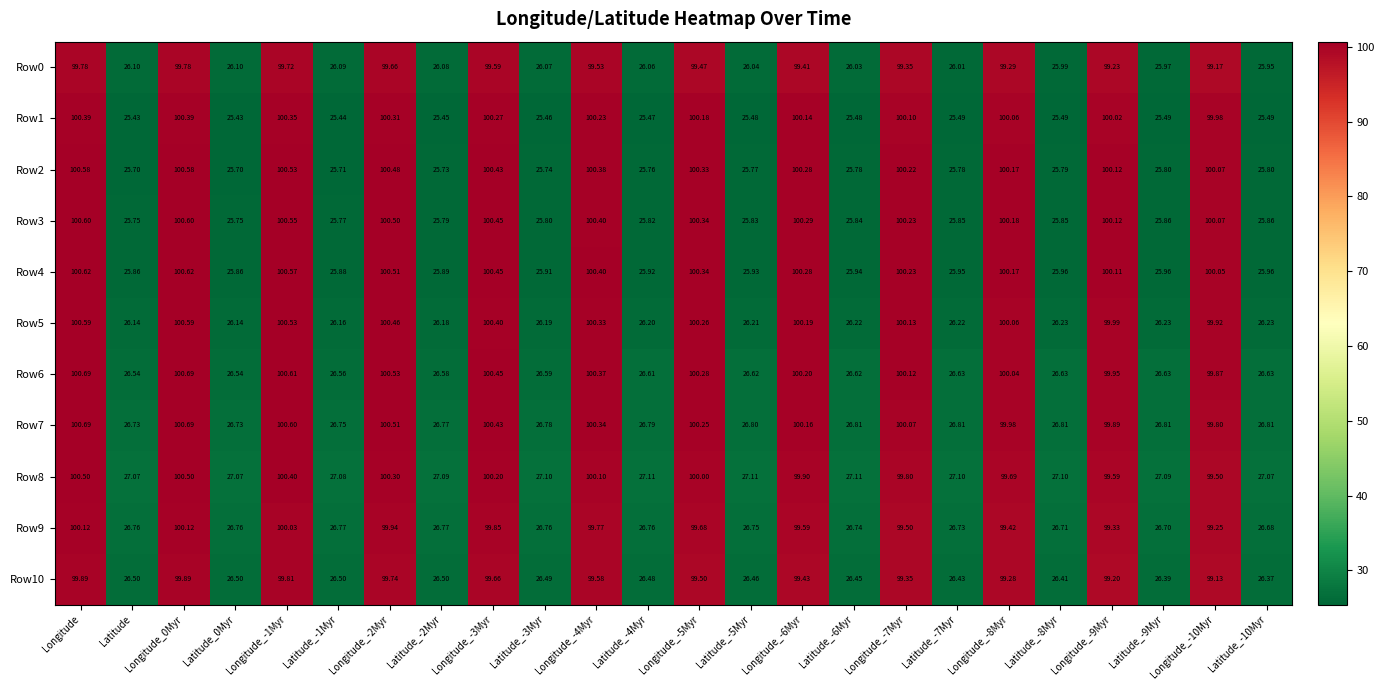

Is the value of Row4 at Longitude_-6Myr greater than the value of Row7 at Latitude_-9Myr?

Yes